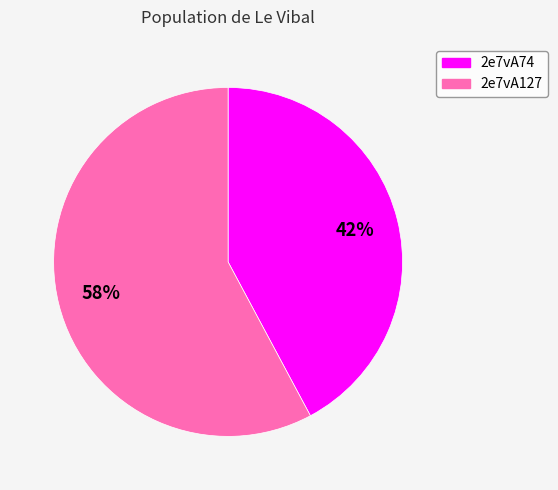

Combined, do 2e7vA127 and 2e7vA74 account for over 50%?

Yes